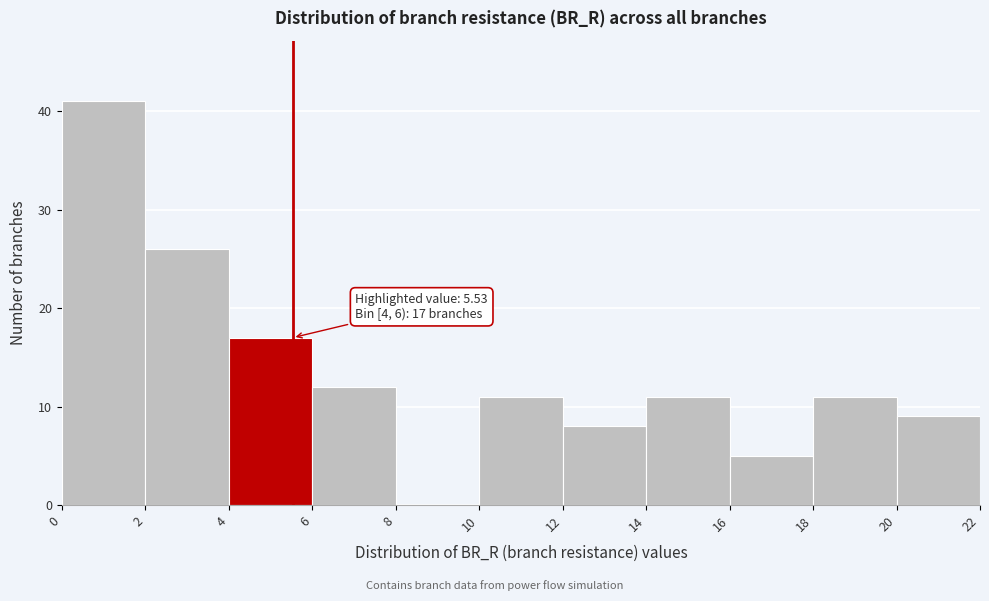

Which range on the x-axis has the tallest bar?

0 to 2